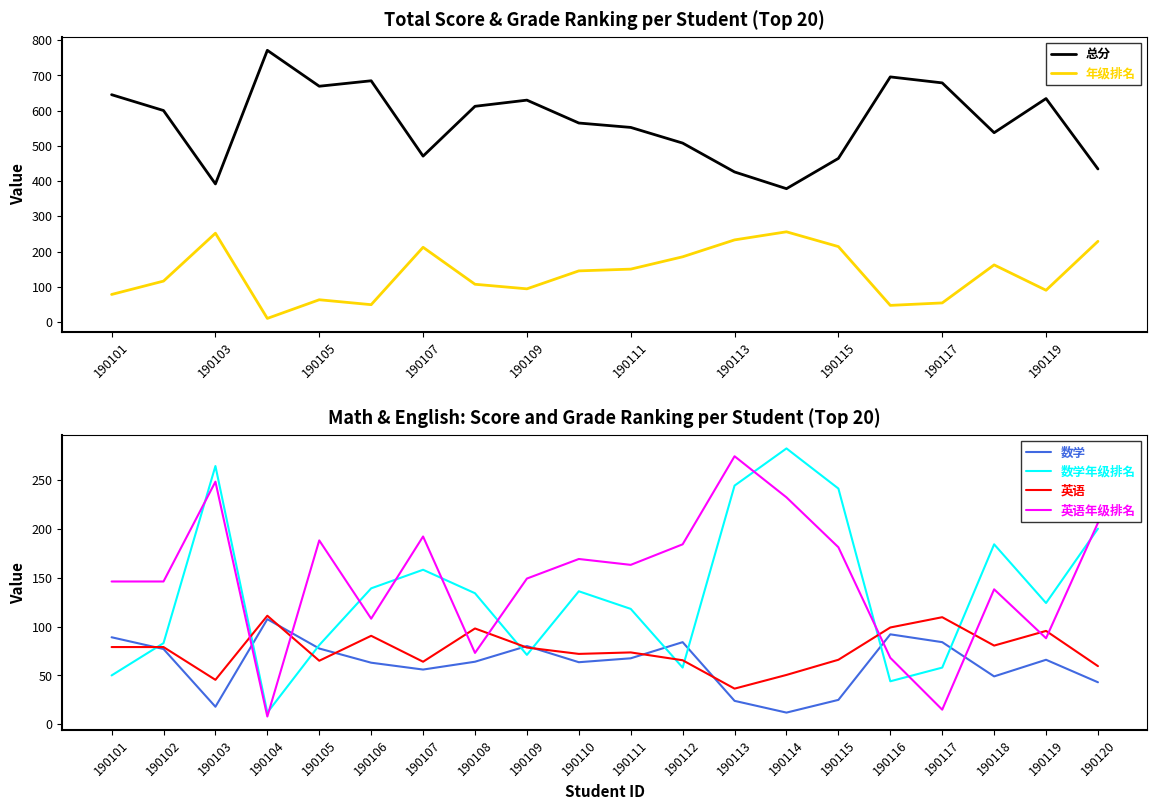

Which category has the highest value in the 数学年级排名 series?

190114